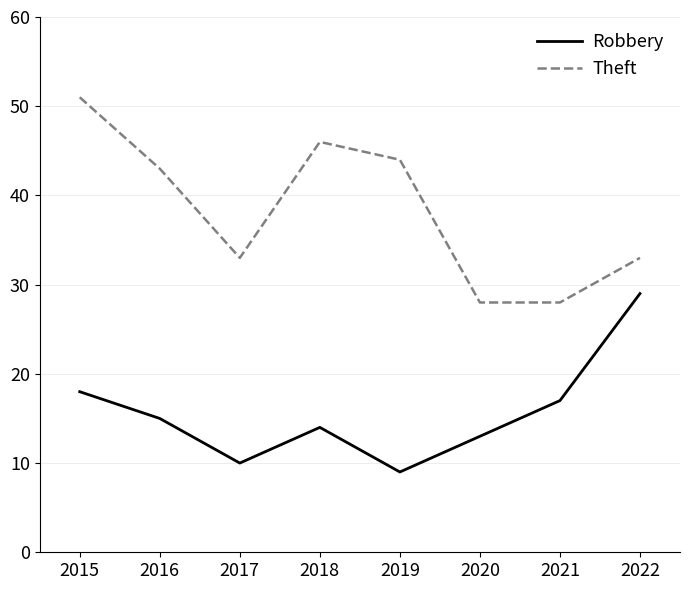

What is the difference between the second highest and minimum values in the Theft series?

18